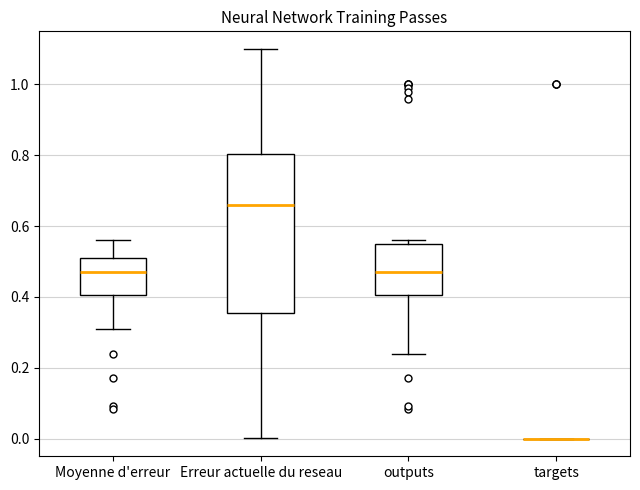

Reading left to right, transcribe this box plot: for each box, give where its median line is, the range the box spans, and where its two whiskers end, as read against the y-axis. The values are not printed on the chart, so give them approximately, as read against the axis.

Moyenne d'erreur: median 0.48, box 0.40 to 0.52, whiskers 0.32 to 0.56
Erreur actuelle du reseau: median 0.66, box 0.36 to 0.80, whiskers 0.00 to 1.10
outputs: median 0.48, box 0.40 to 0.56, whiskers 0.24 to 0.56 (just above the box's upper edge)
targets: box collapsed to a line at 0.00, whiskers 0.00 to 0.00